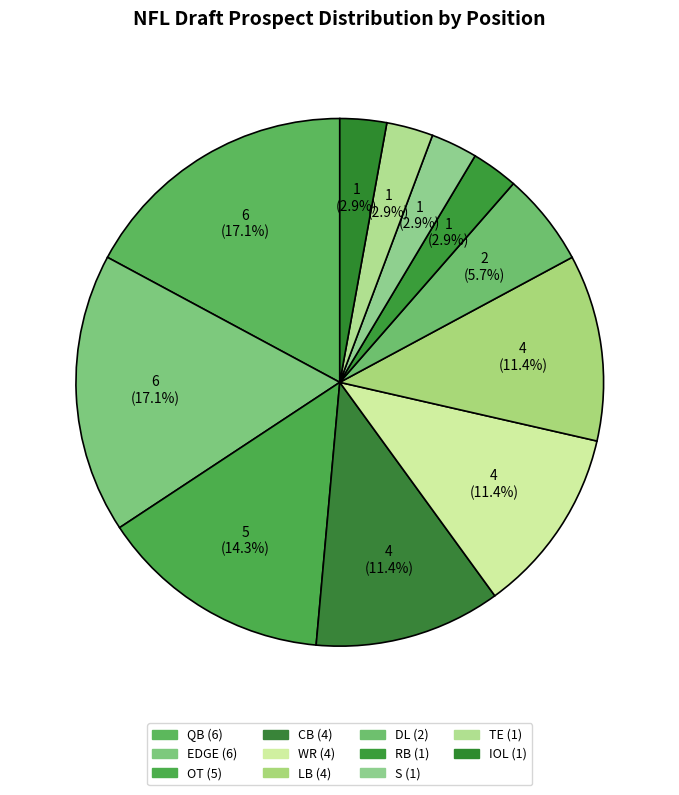

Is there a majority slice in this chart?

No